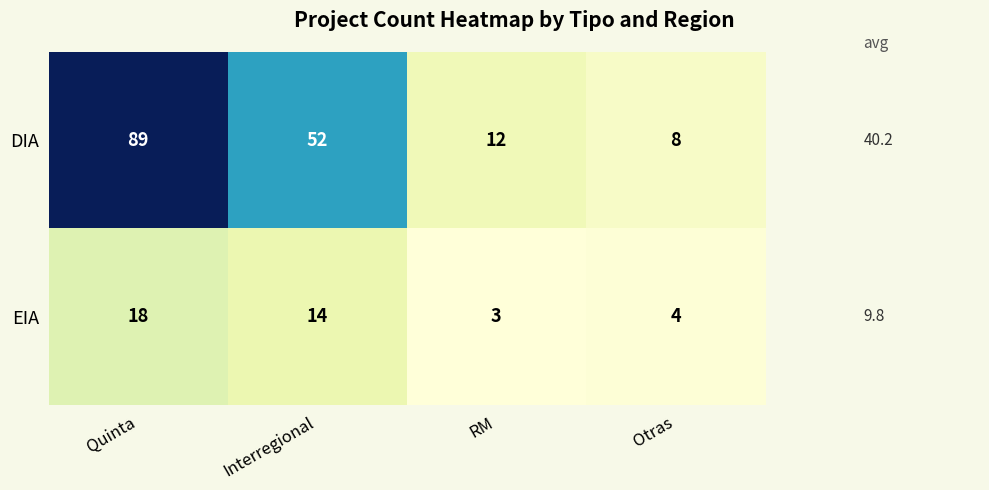

Rank the series by their average value, from lowest to highest.

EIA, DIA